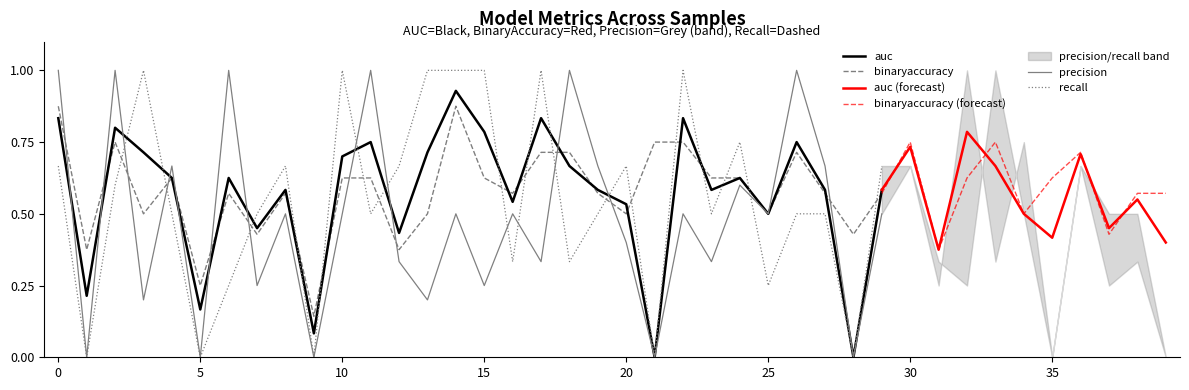

What is the sum of the recall values at 16 and 35?

0.3